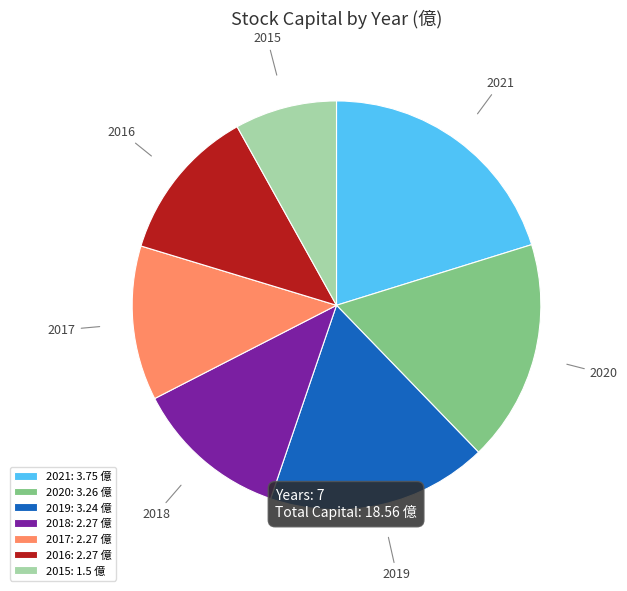

Which has a higher value, 2021 or 2016?

2021